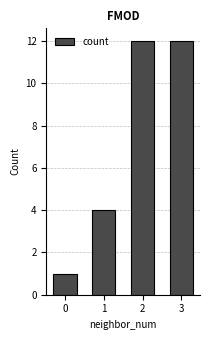

What is the change in value from 0 to 3?

+11